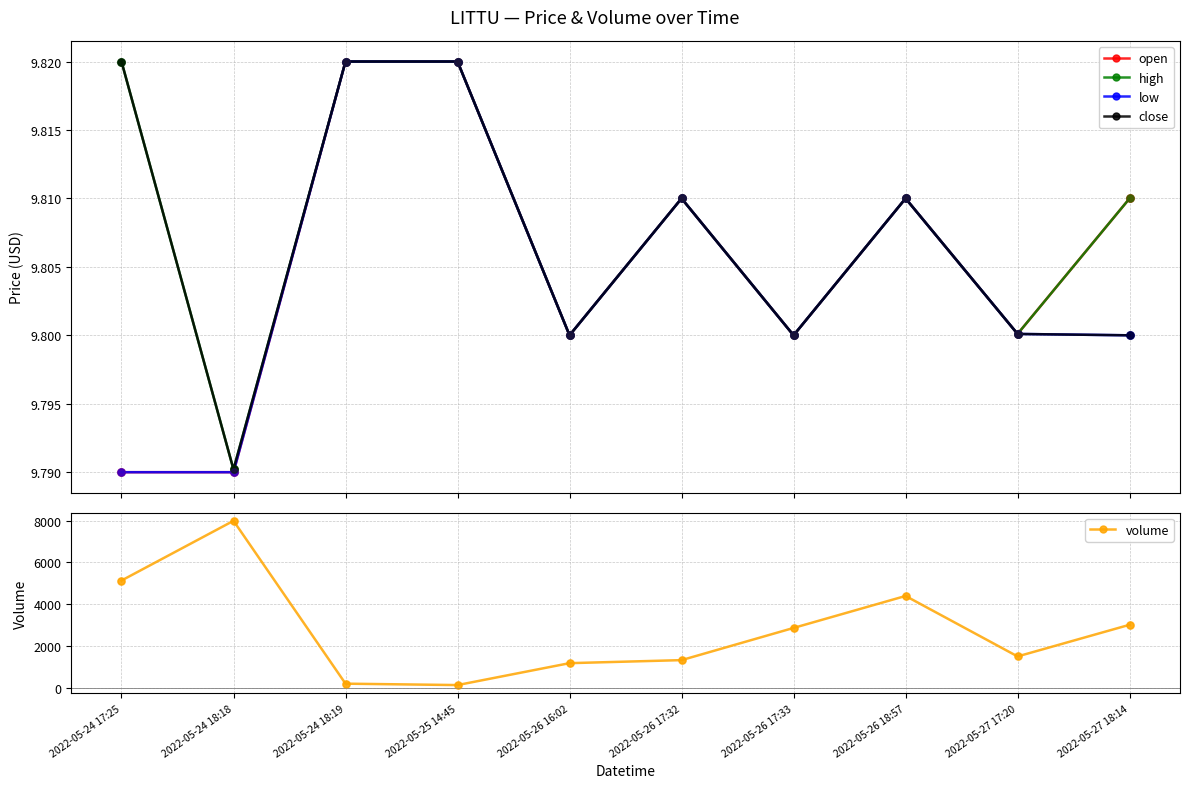

Is the value of open at 2022-05-24 18:19 greater than the value of close at 2022-05-27 18:14?

Yes